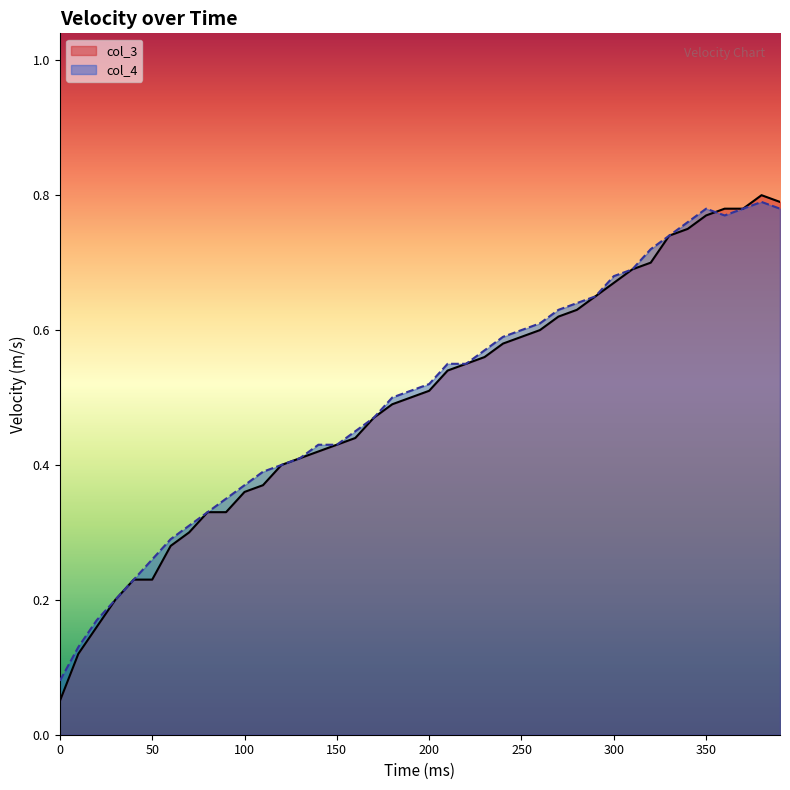

Is it true that col_3 equals 0.2 at 340?

False